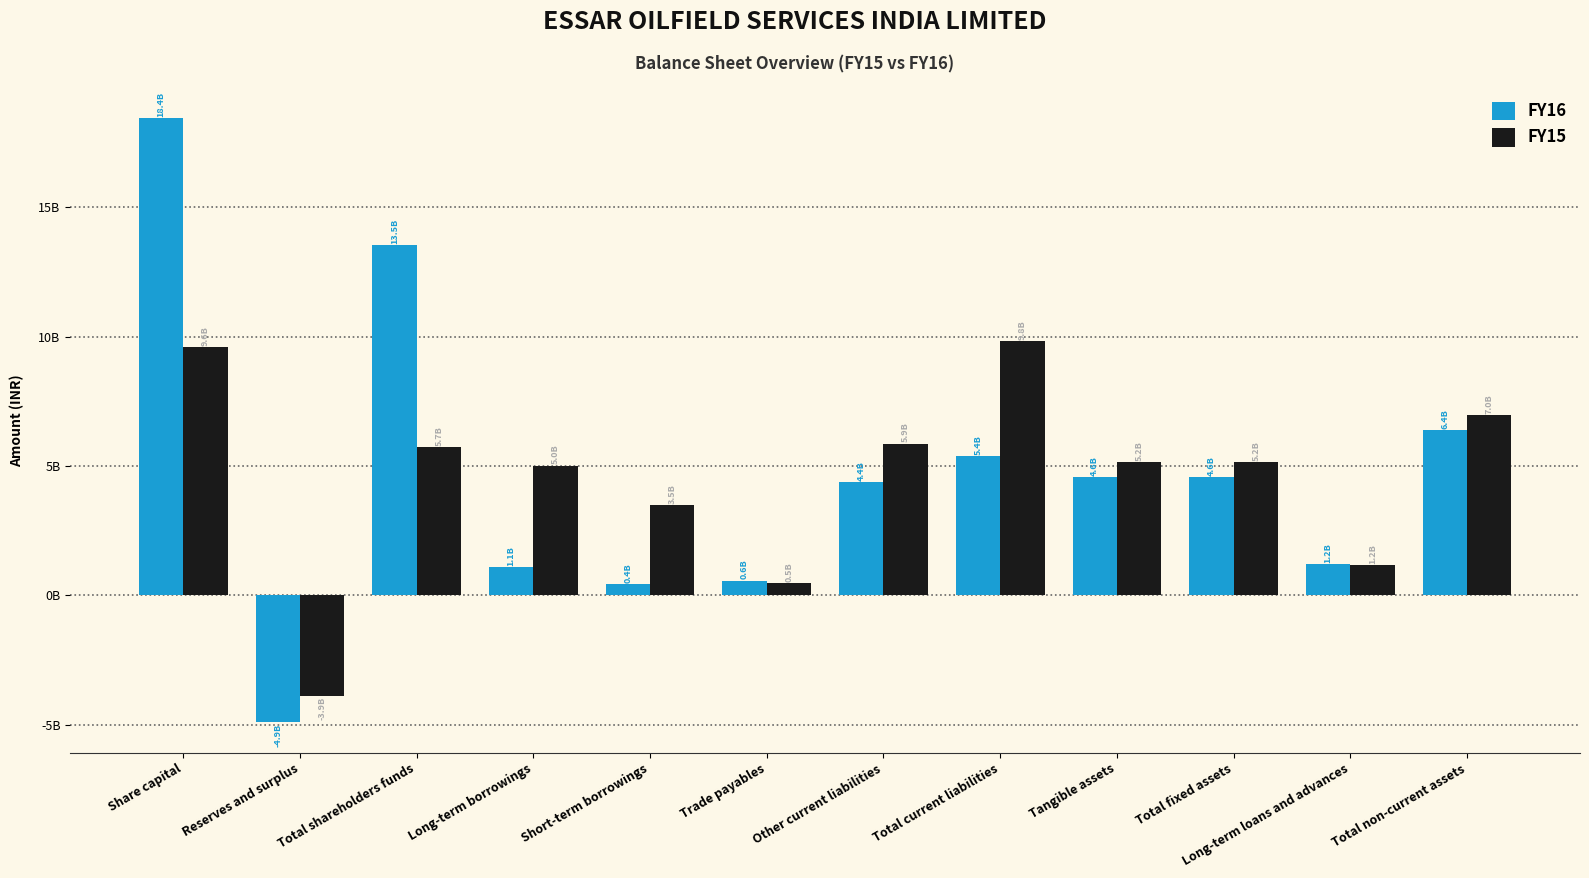

Does the chart contain stacked bars?

No